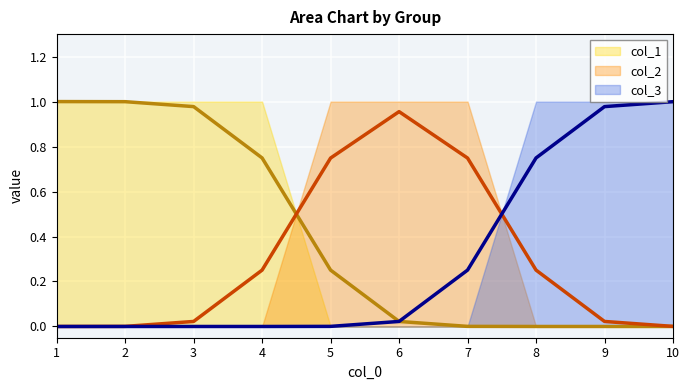

Is it true that col_1 equals 2 at 3?

False